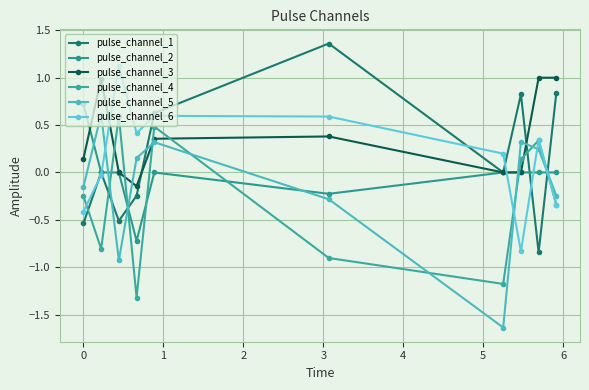

What is the difference between the second highest and second lowest values in the pulse_channel_6 series?

1.0